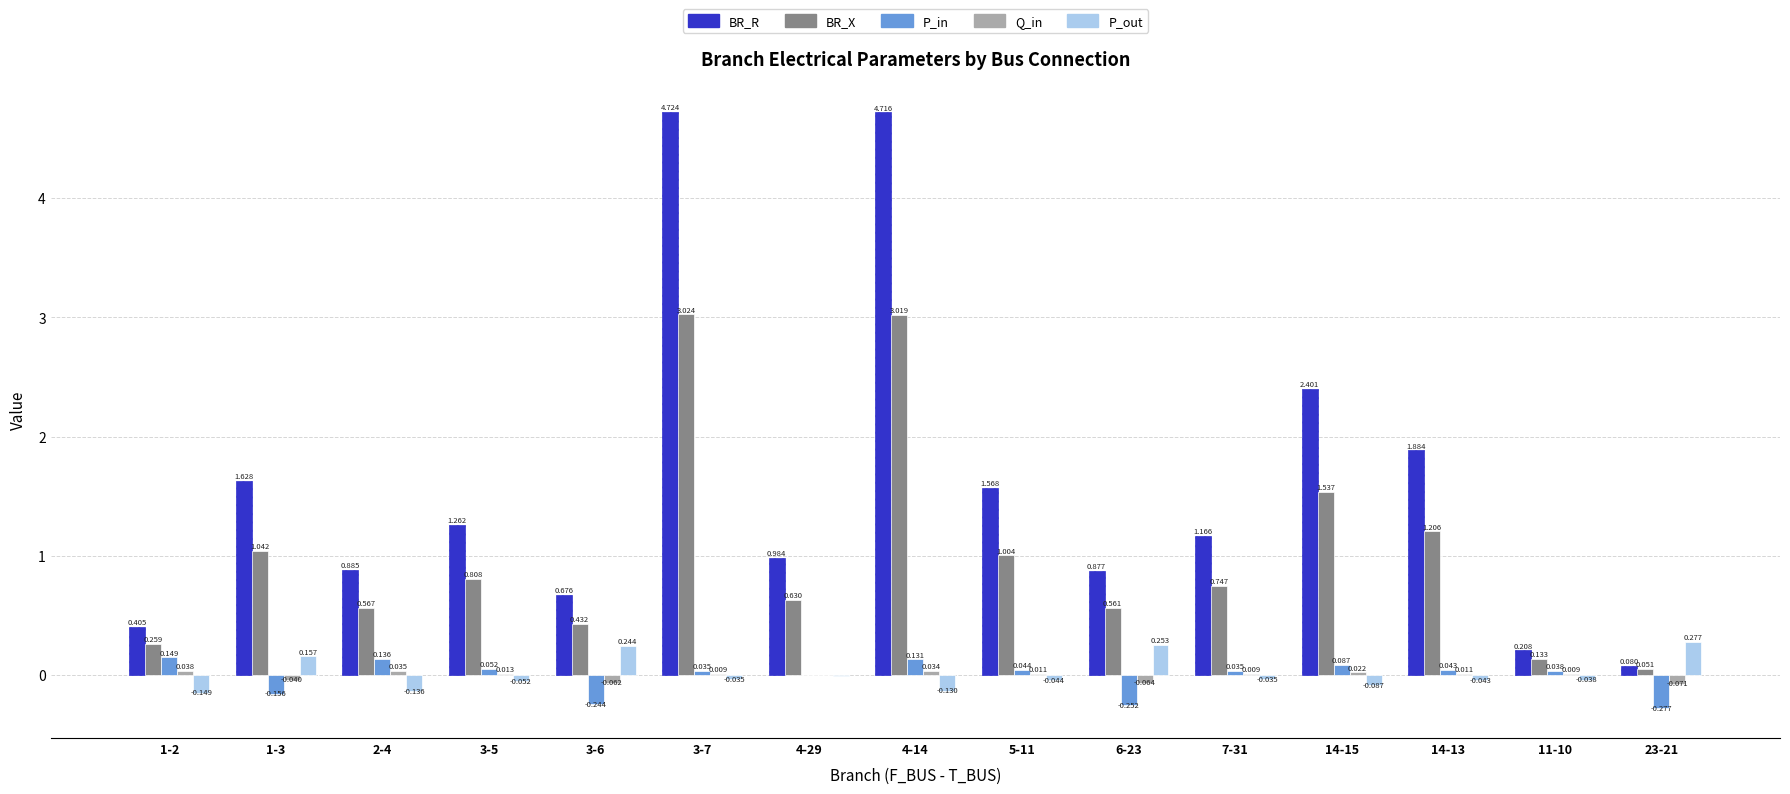

Between 1-2 and 5-11, which series saw the biggest shift?

BR_R